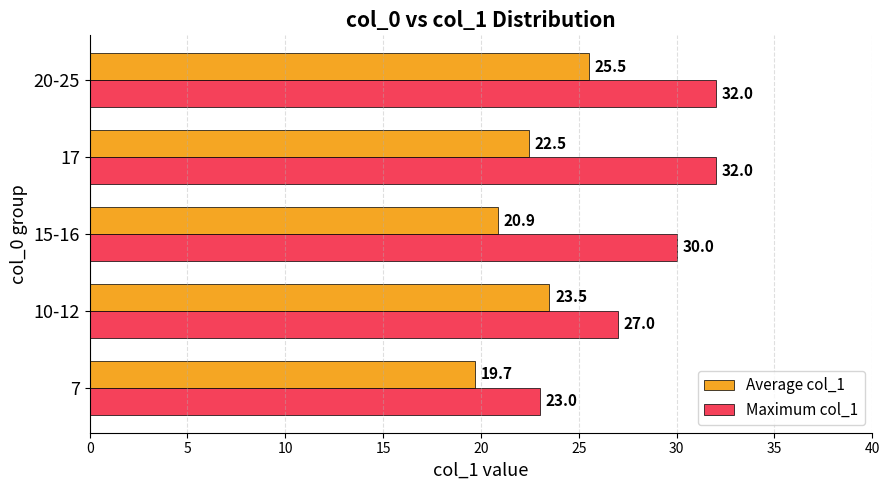

The Average col_1 series shows 28.7 at 15-16. True or false?

False